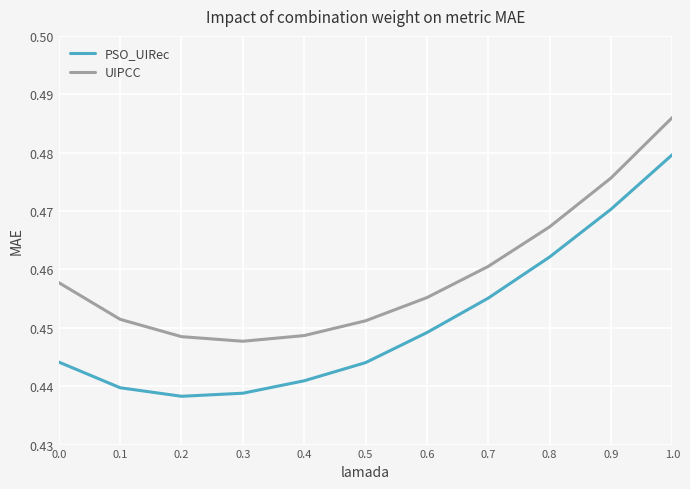

How many PSO_UIRec values are between 0 and 1?

11